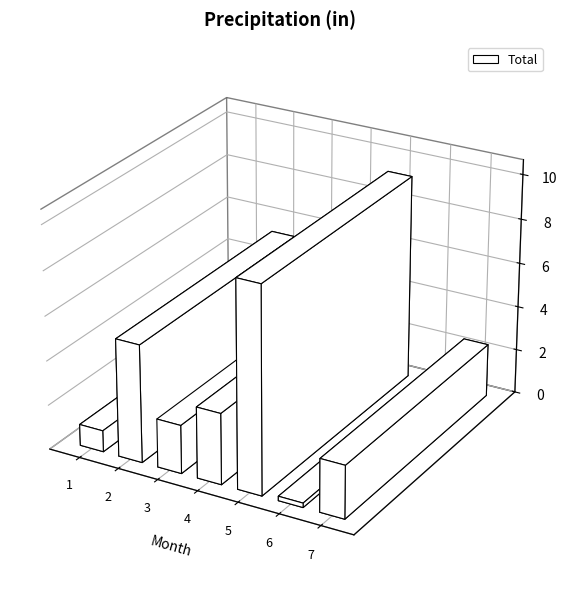

Reading right to left, transcribe all the data shown in this chart.

2.4	0.2	9.3	3.2	2.2	5.3	1.0